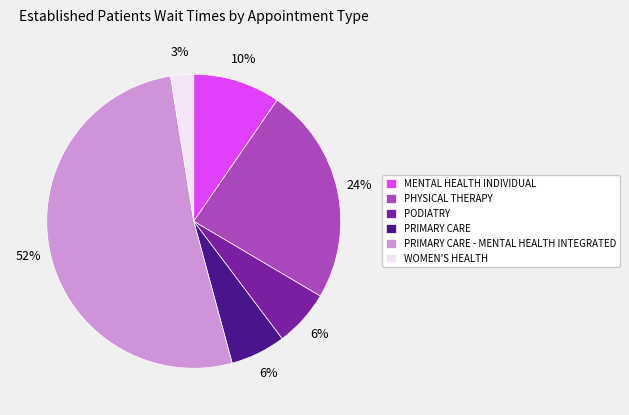

Between PHYSICAL THERAPY and WOMEN'S HEALTH, which is larger?

PHYSICAL THERAPY